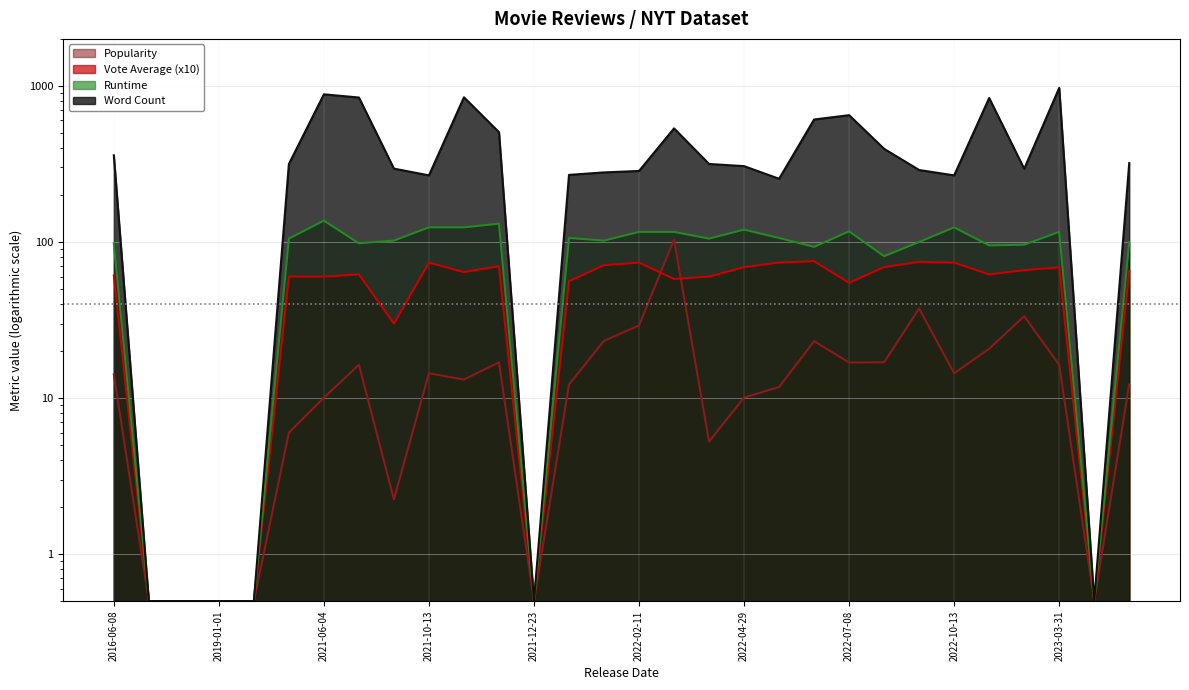

What is the average value of the Word Count series?

372.9